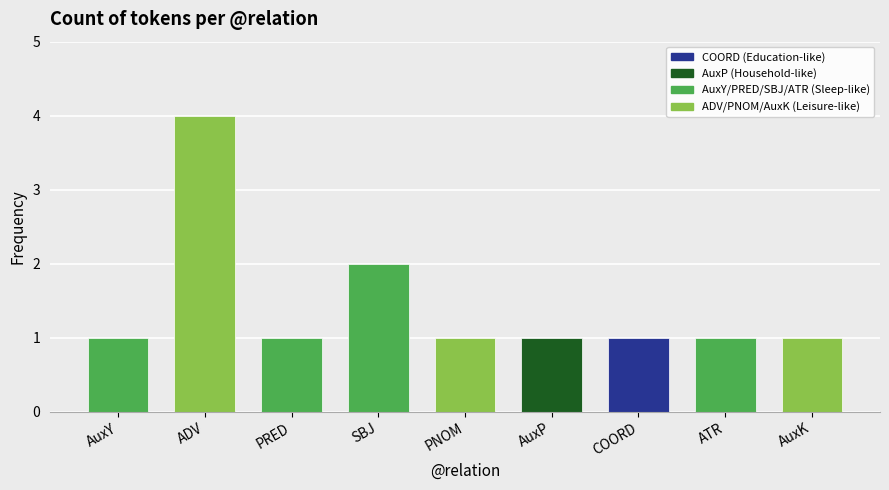

Which category has the highest value across all series?

ADV